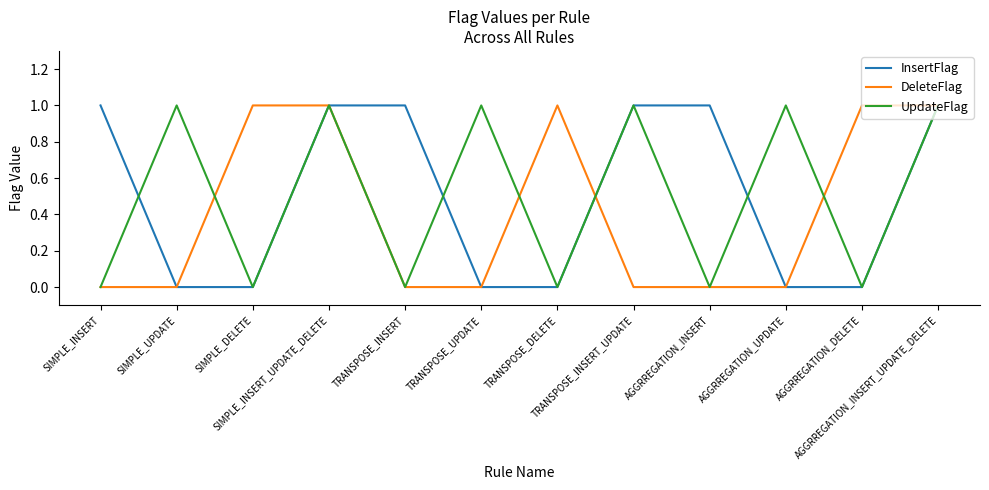

The value of DeleteFlag at AGGRREGATION_INSERT_UPDATE_DELETE is 1. True or false?

True